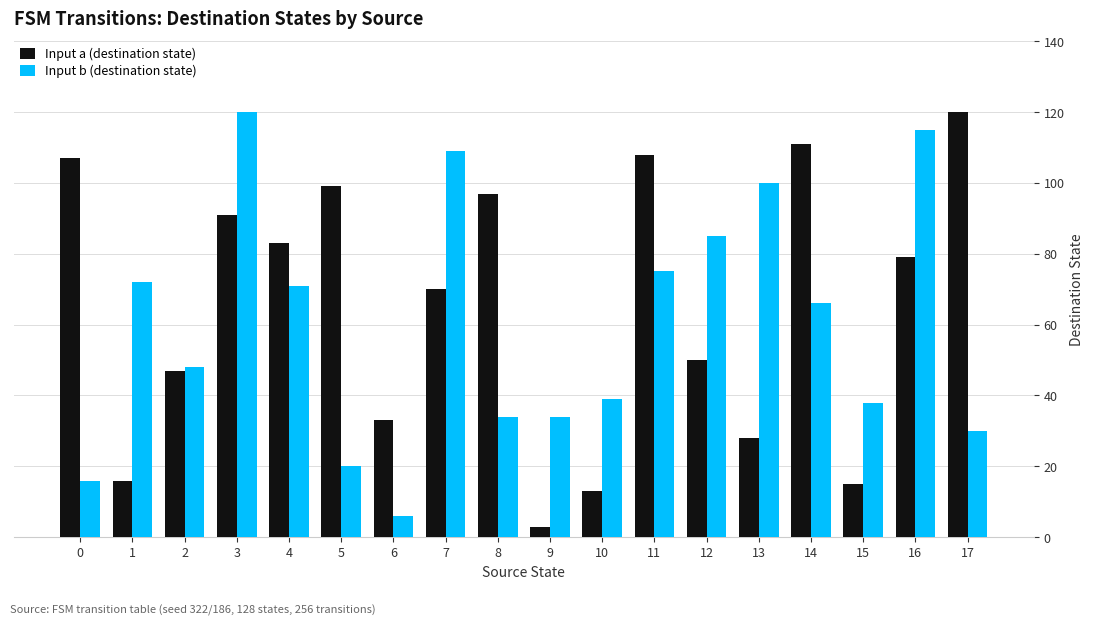

What is the spread (max minus min) of values at 1?

56